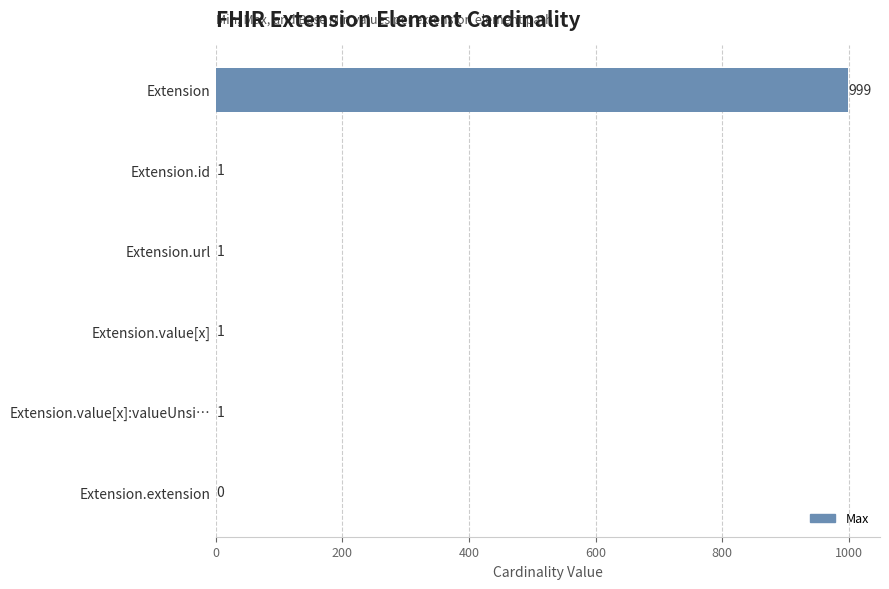

What is the average value?

167